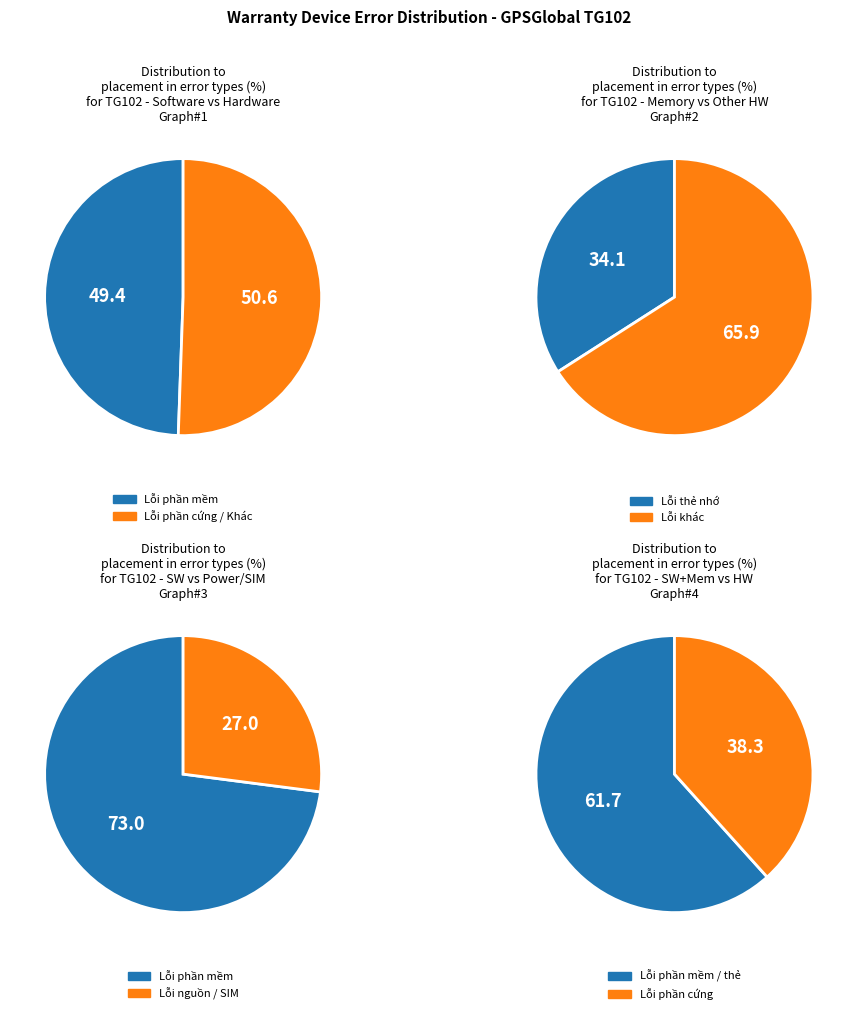

True or false: Không nạp dc accounts for 1% of the total.

False